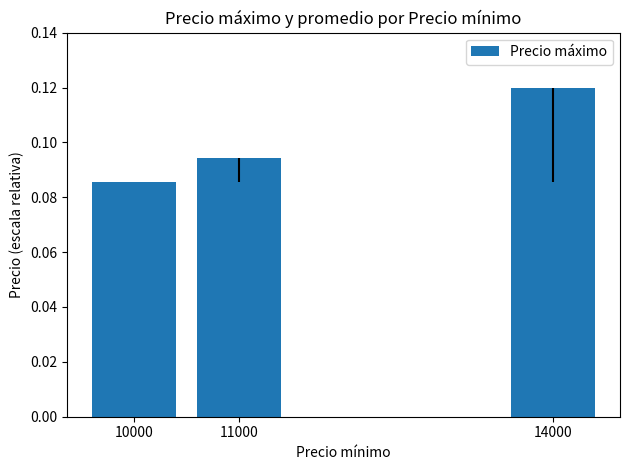

Where is the data nearest to the value 0?

10000